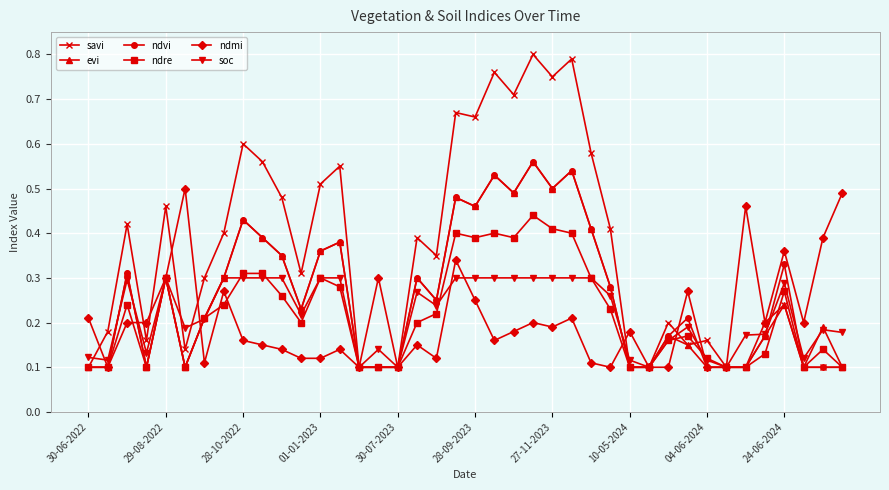

True or false: savi has more than 2 points higher than both neighbors.

True